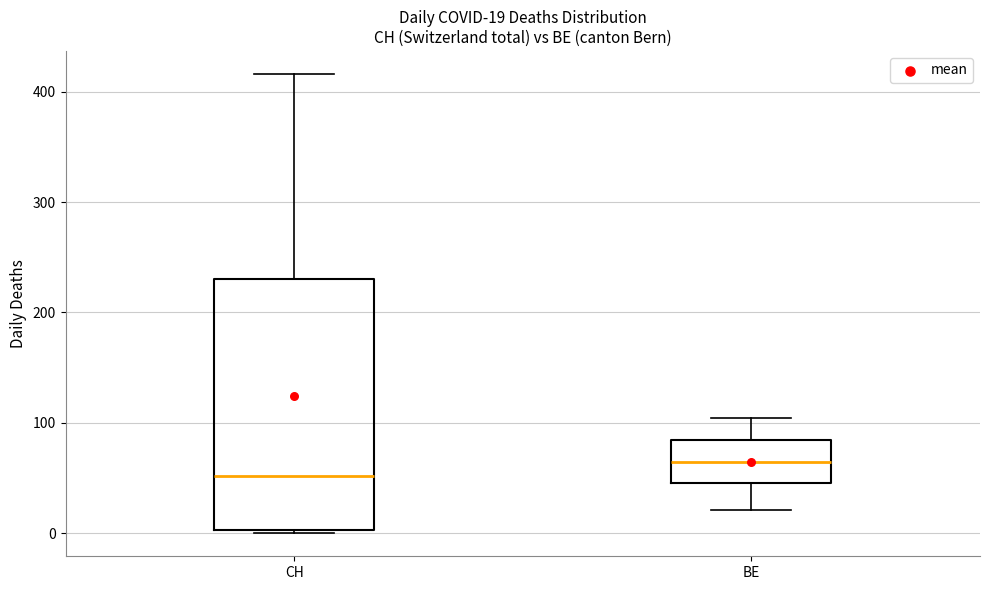

Comparing the boxes themselves (not the whiskers), which one is the tallest?

CH